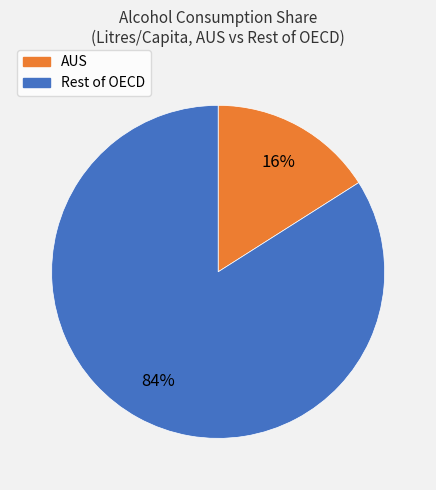

Does any single category account for the majority?

Yes